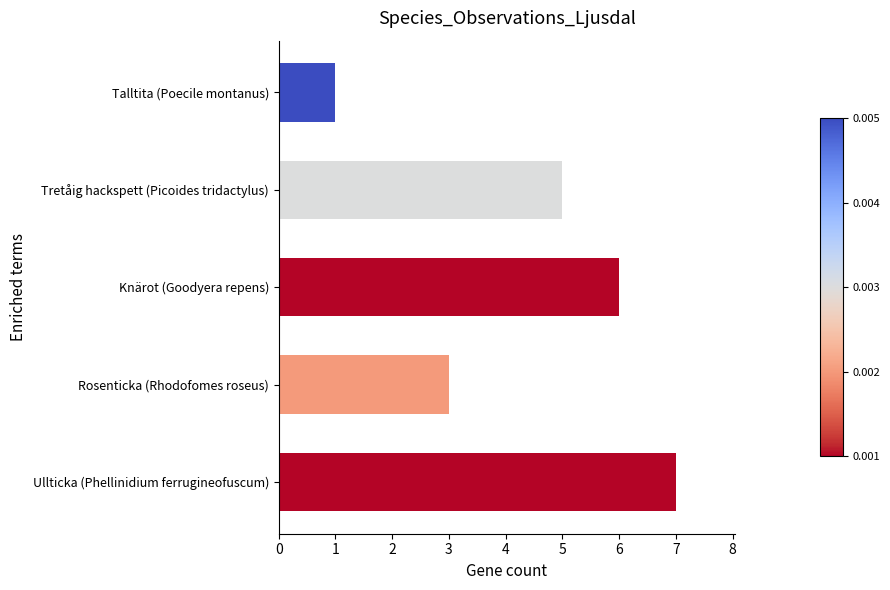

Rank the categories by value from lowest to highest.

Talltita (Poecile montanus), Rosenticka (Rhodofomes roseus), Tretåig hackspett (Picoides tridactylus), Knärot (Goodyera repens), Ullticka (Phellinidium ferrugineofuscum)